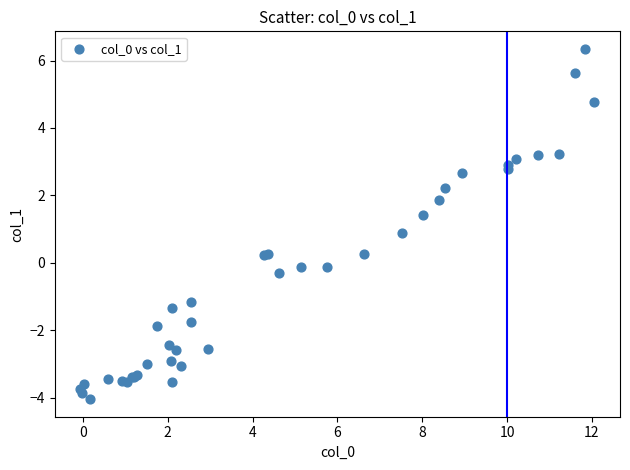

What Y value in the scatter plot is closest to 1?

0.9